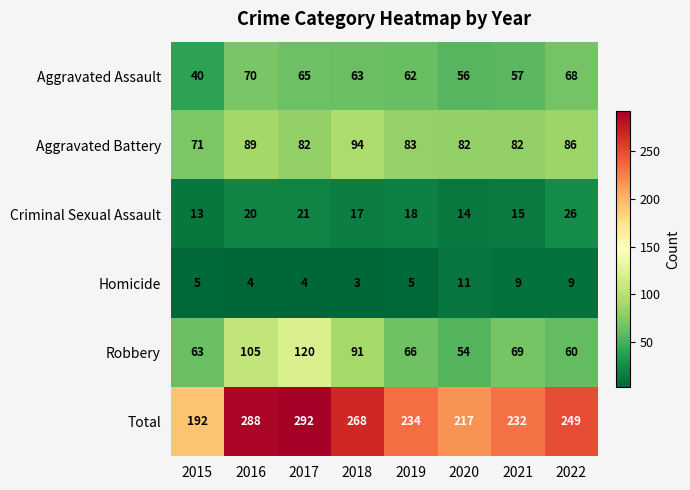

Which series has the largest total across all categories?

Total